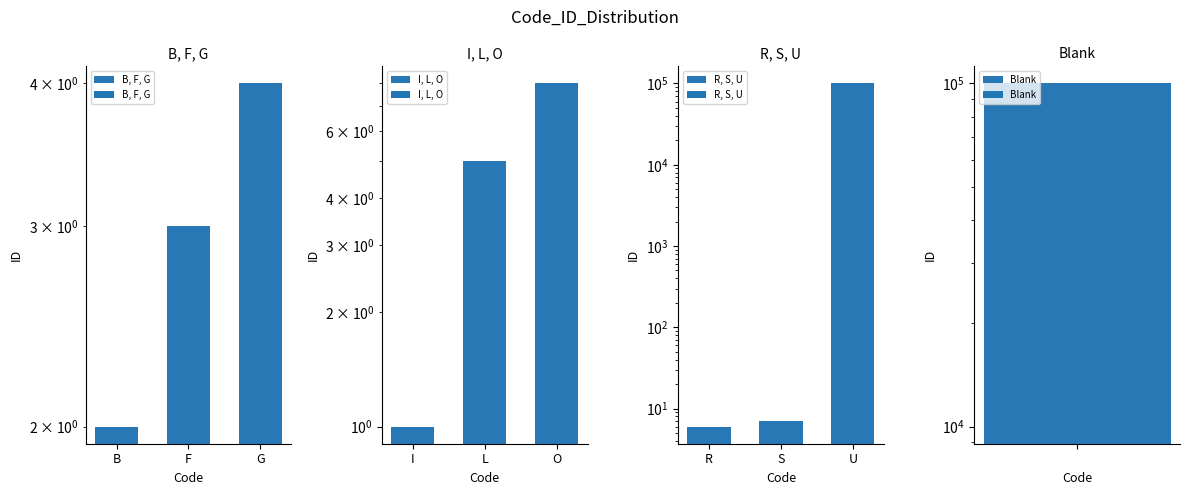

Which series has the largest total across all categories?

R, S, U